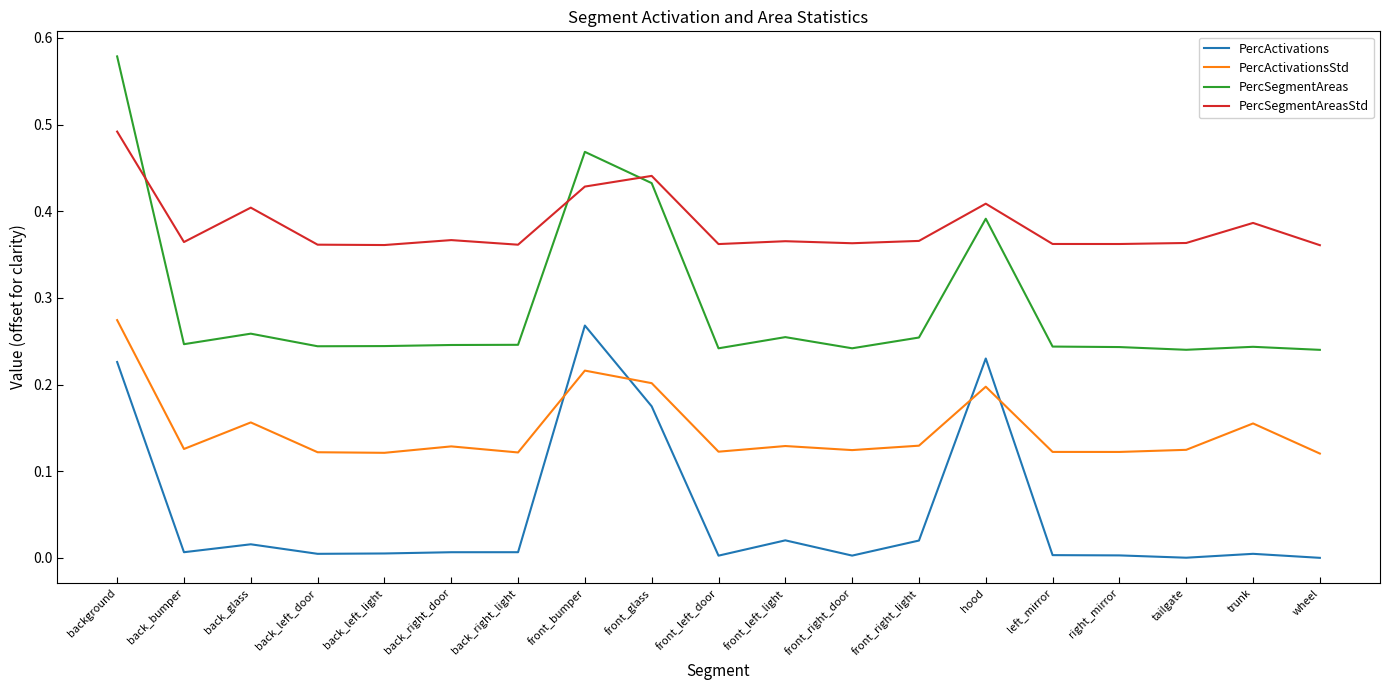

Which series changed the most between front_right_door and hood?

PercActivations